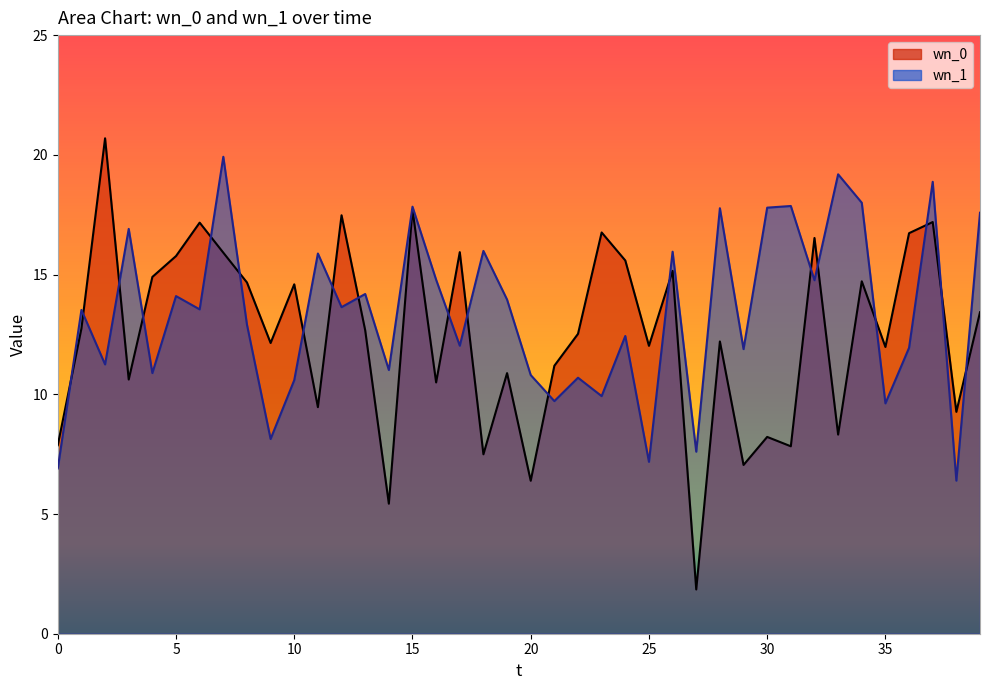

Does the chart have visible grid lines?

No